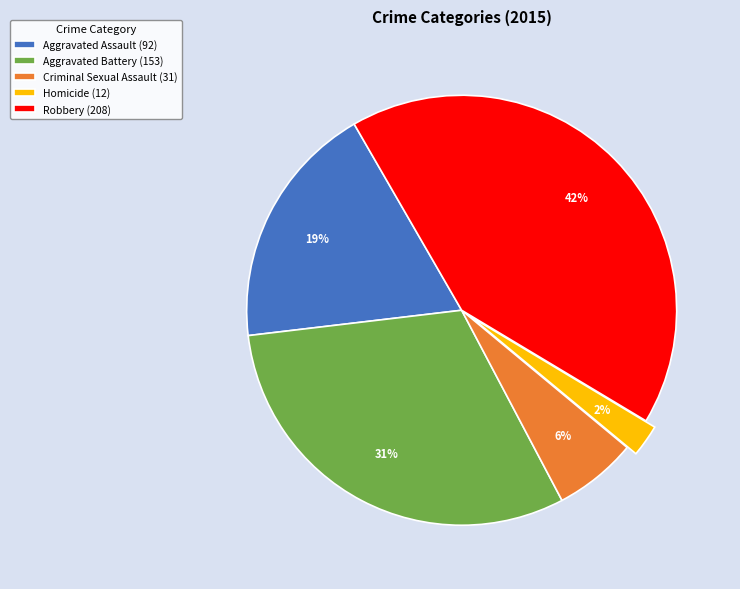

To the nearest percent, what portion does Aggravated Assault represent?

19%